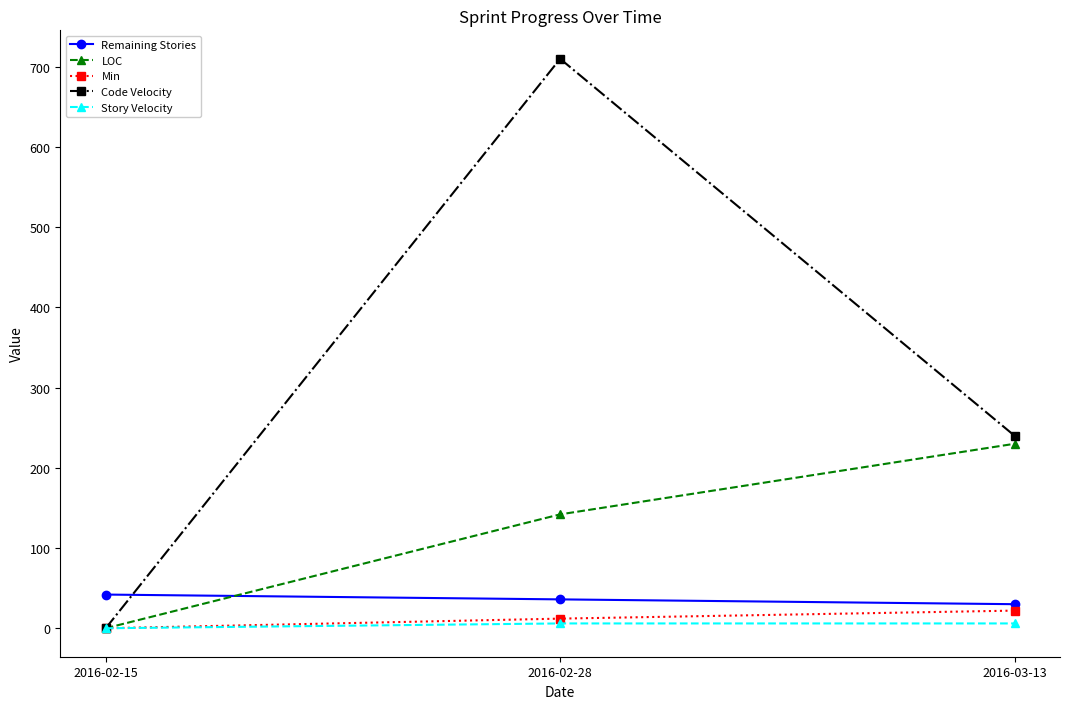

Reading right to left, what are all the values shown in this chart?

Remaining Stories: 2016-03-13=30	2016-02-28=36	2016-02-15=42
LOC: 2016-03-13=230	2016-02-28=142	2016-02-15=0
Min: 2016-03-13=22	2016-02-28=12	2016-02-15=0
Code Velocity: 2016-03-13=240	2016-02-28=710	2016-02-15=0
Story Velocity: 2016-03-13=6	2016-02-28=6	2016-02-15=0